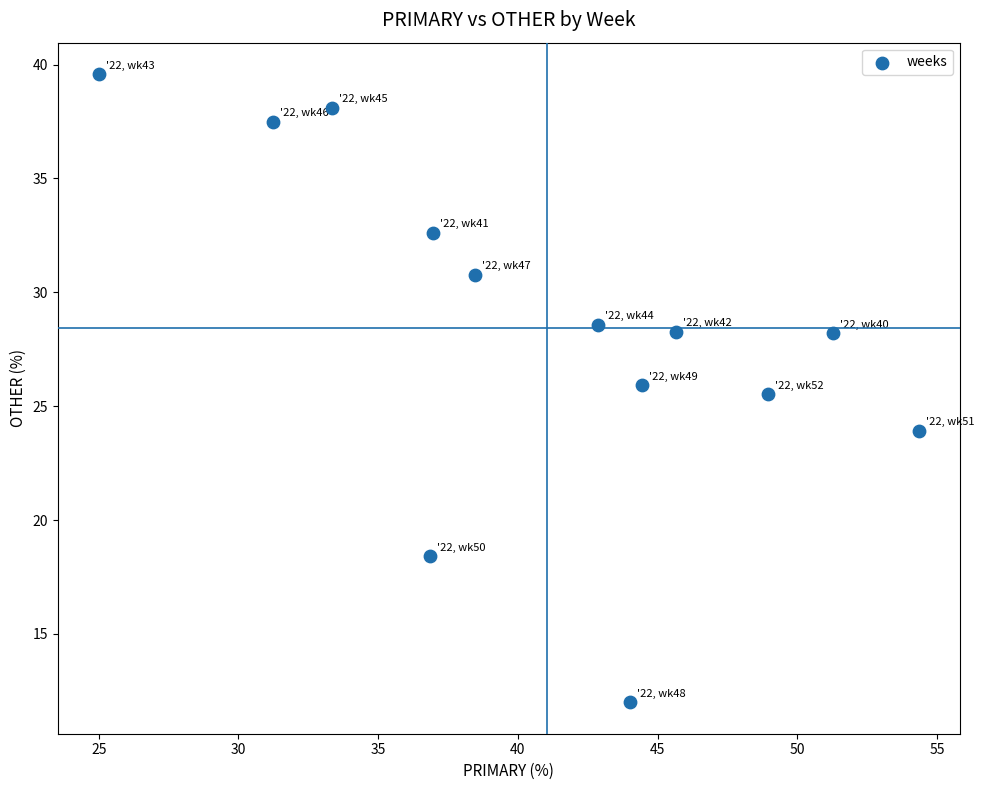

What Y value in the scatter plot is closest to 25?

25.5